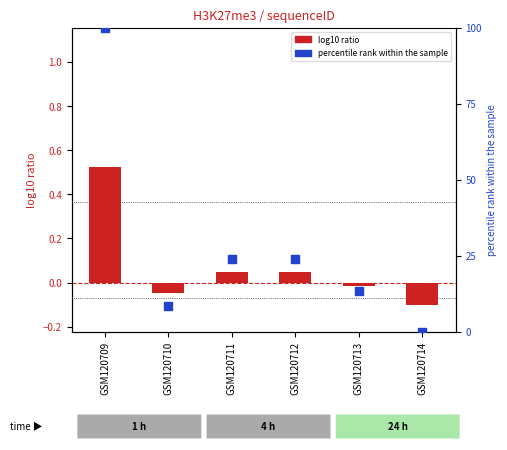

At how many categories does at least one series exceed 17?

3